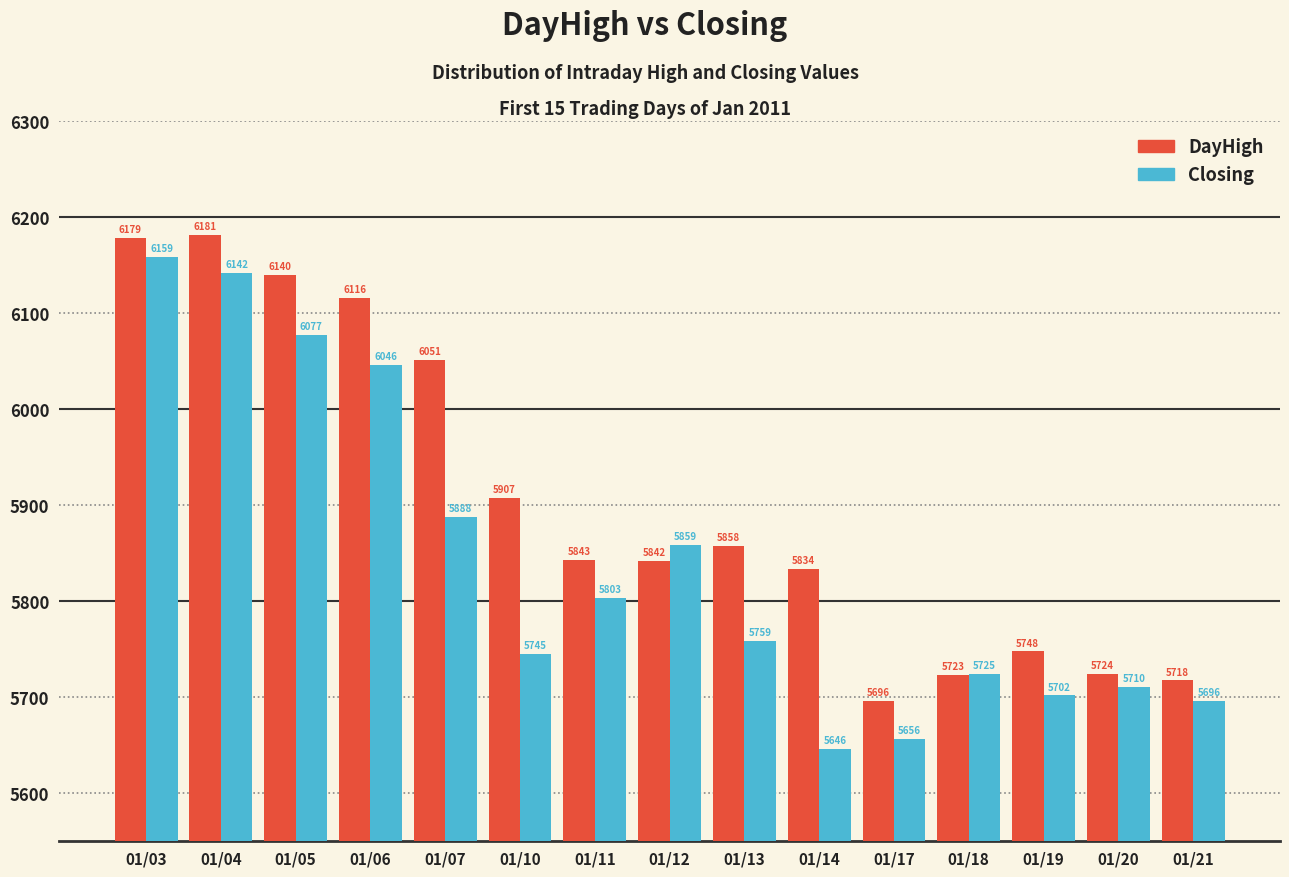

Where is DayHigh nearest to the value 5938?

01/10